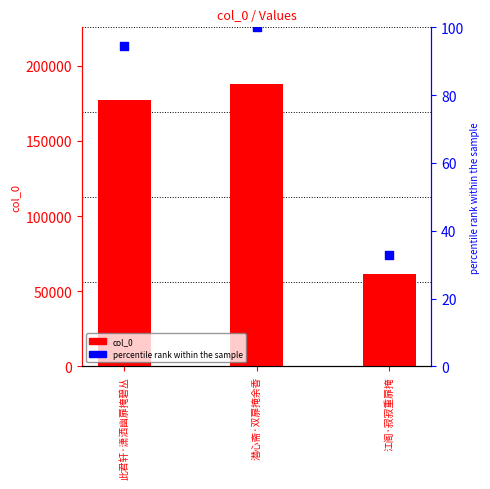

At how many categories does at least one series exceed 183495?

1